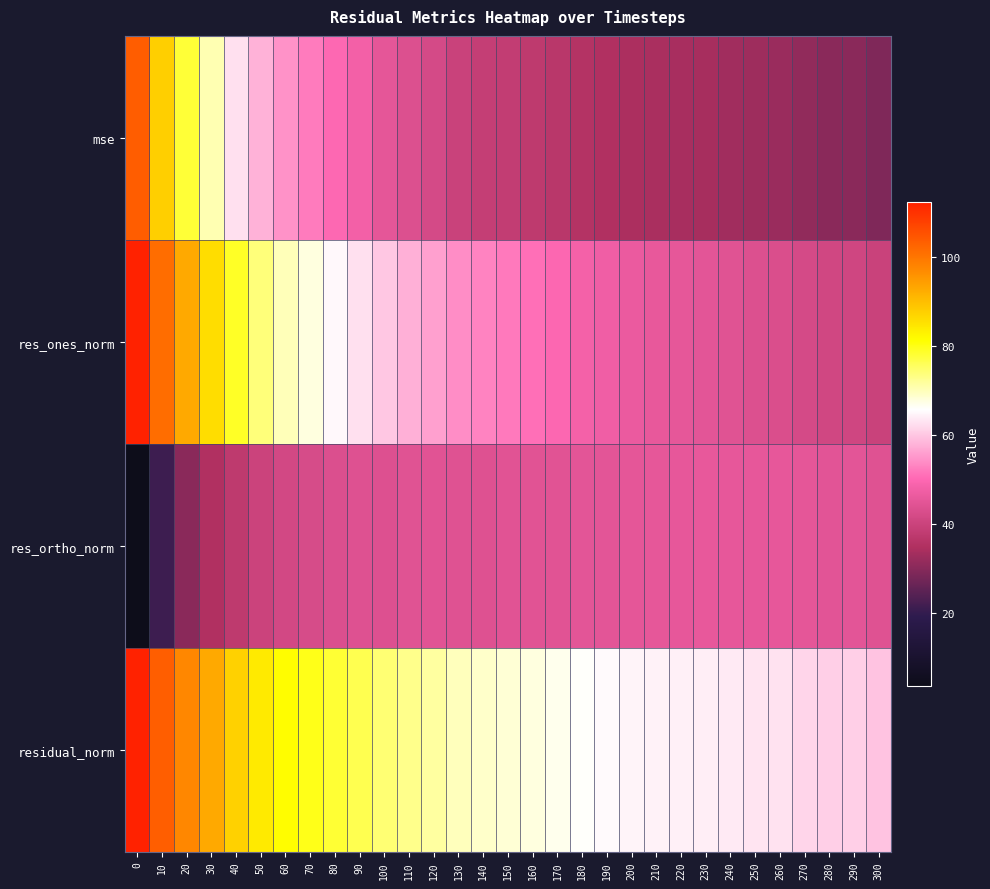

Reading left to right, what are all the values shown in this chart?

mse: 0=103.7	10=87.7	20=78.0	30=70.5	40=62.7	50=58.0	60=54.7	70=52.4	80=50.2	90=48.1	100=45.3	110=43.6	120=42.1	130=40.0	140=39.0	150=38.4	160=37.6	170=36.7	180=35.7	190=35.2	200=34.5	210=34.2	220=34.0	230=33.8	240=33.2	250=32.6	260=32.4	270=31.1	280=30.5	290=30.4	300=29.1
res_ones_norm: 0=112.4	10=101.2	20=92.7	30=85.9	40=79.0	50=73.9	60=70.2	70=67.7	80=65.1	90=62.7	100=60.0	110=57.9	120=56.2	130=54.2	140=53.1	150=52.0	160=51.0	170=50.0	180=48.2	190=47.5	200=46.5	210=45.9	220=45.5	230=45.0	240=44.3	250=43.5	260=43.1	270=42.0	280=41.3	290=41.1	300=40.0
res_ortho_norm: 0=3.7	10=21.2	20=30.3	30=35.1	40=37.5	50=40.2	60=41.7	70=42.5	80=43.3	90=44.0	100=43.9	110=44.3	120=44.5	130=44.1	140=44.0	150=44.5	160=44.6	170=44.6	180=45.1	190=45.1	200=45.2	210=45.4	220=45.6	230=45.9	240=45.7	250=45.7	260=45.8	270=45.2	280=44.8	290=45.0	300=44.2
residual_norm: 0=112.5	10=103.4	20=97.6	30=92.8	40=87.5	50=84.1	60=81.7	70=79.9	80=78.2	90=76.6	100=74.3	110=72.9	120=71.7	130=69.9	140=68.9	150=68.5	160=67.7	170=66.9	180=66.0	190=65.5	200=64.8	210=64.6	220=64.4	230=64.2	240=63.7	250=63.1	260=62.9	270=61.6	280=61.0	290=60.9	300=59.6